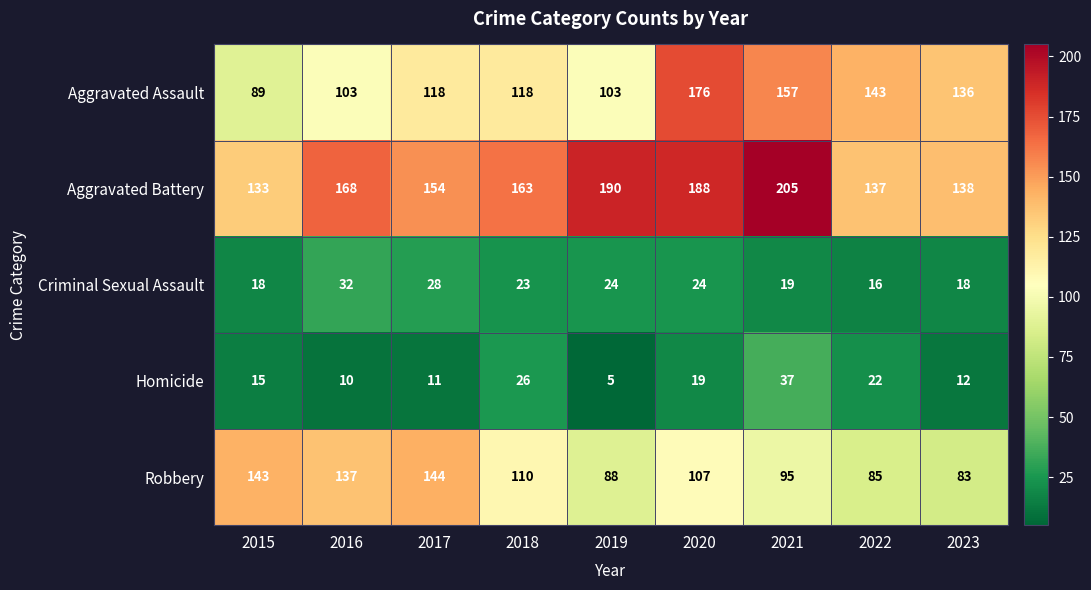

What is the approximate value of Robbery at 2016?

137